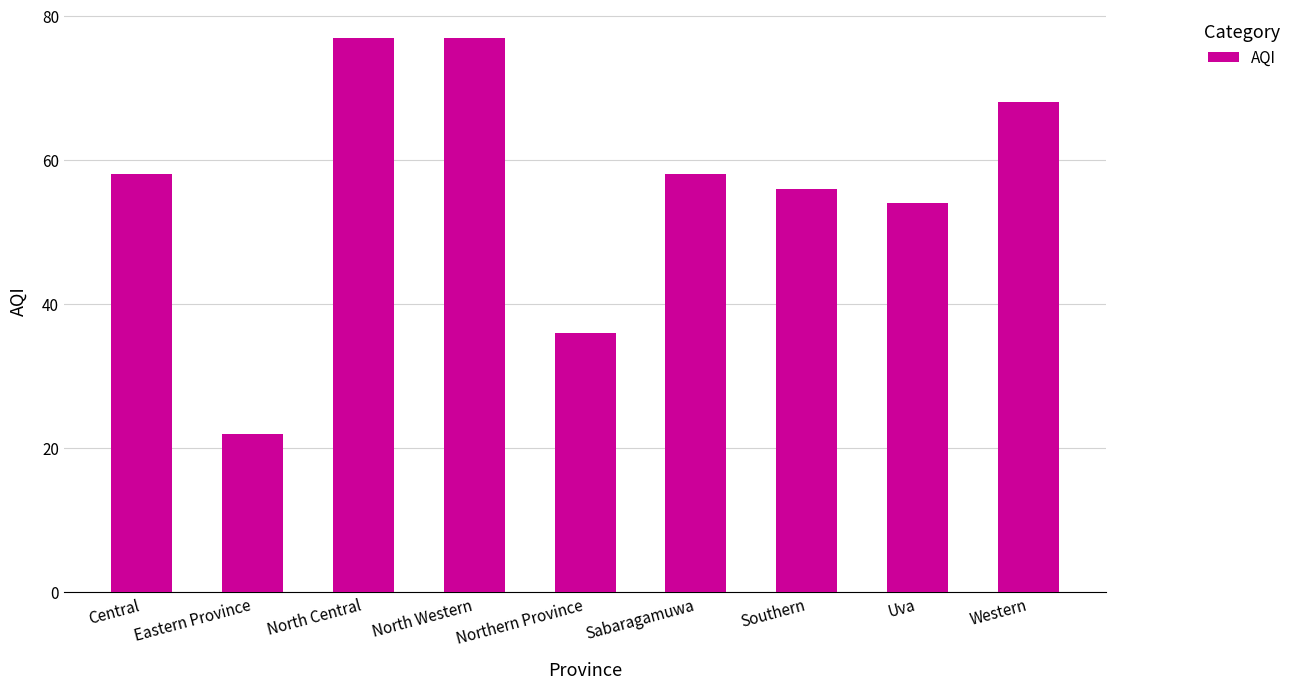

What is the maximum value shown in the chart?

77